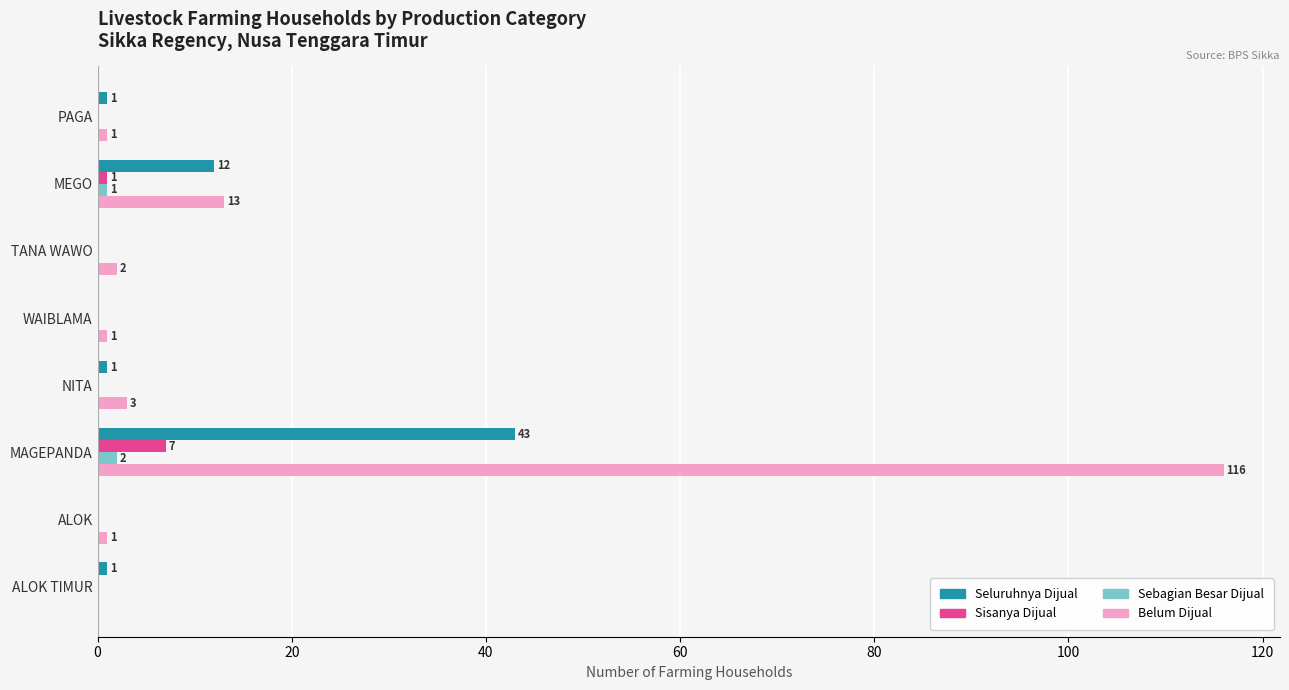

At which category is the sum across all series the highest?

MAGEPANDA